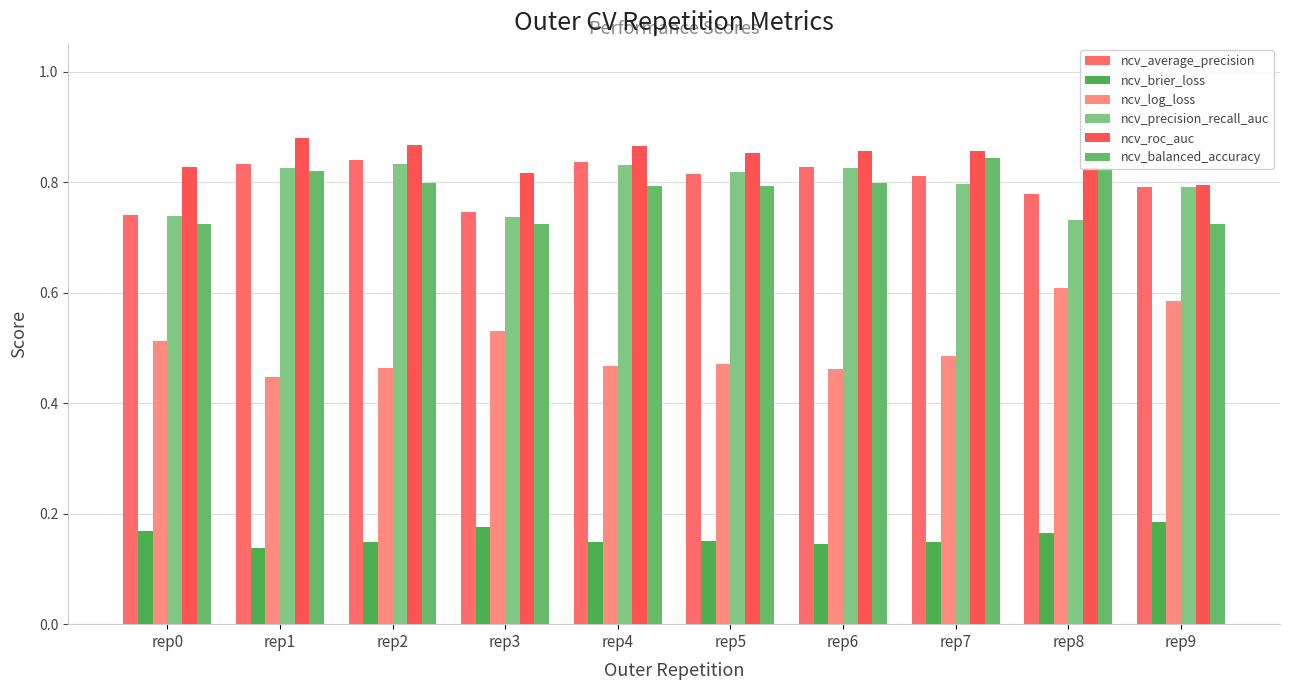

Which series has the largest range (max minus min)?

ncv_log_loss